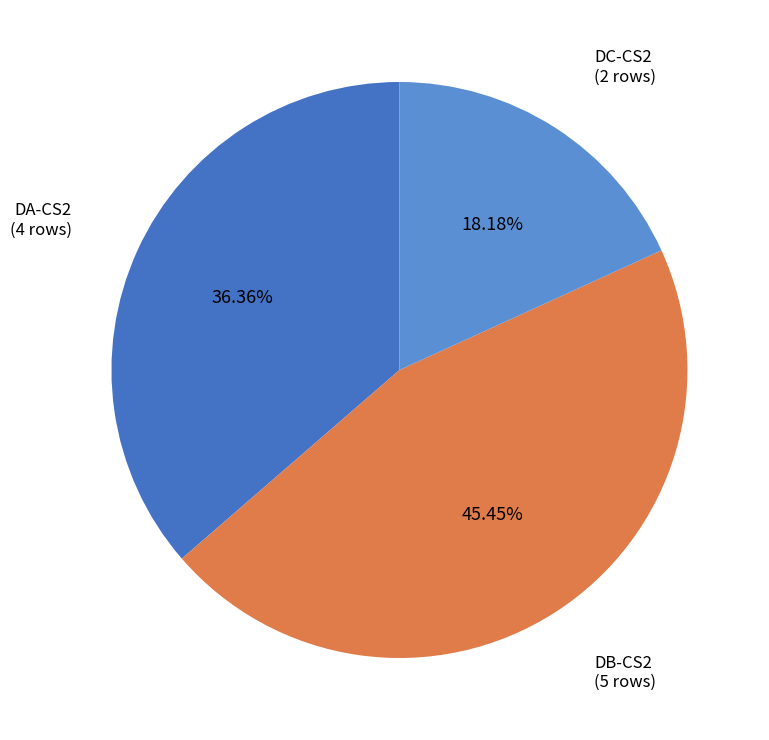

Is there a majority slice in this chart?

No